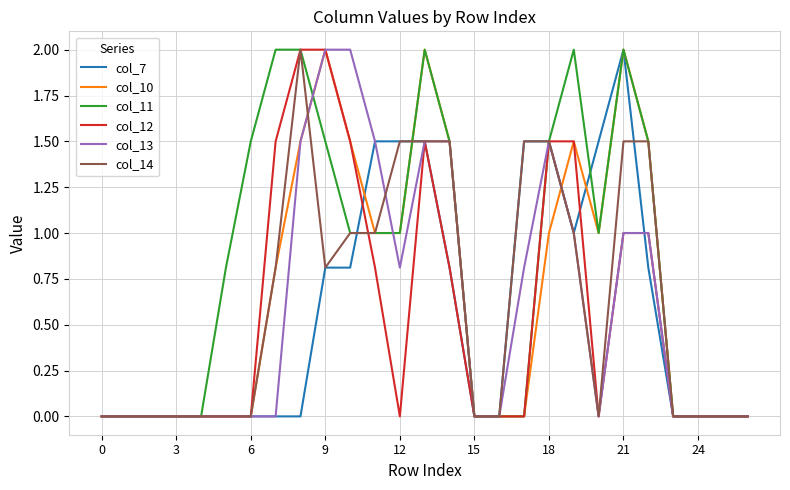

What is the maximum value shown in the chart?

2.0